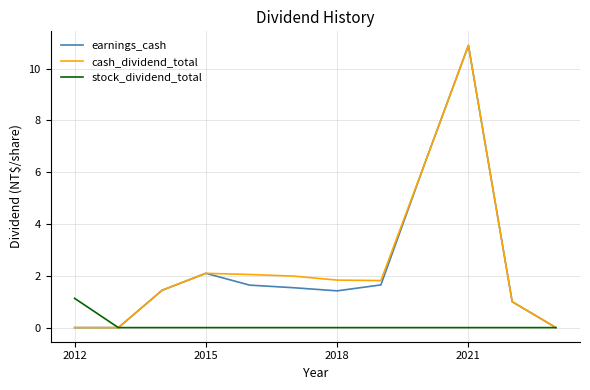

What is the highest value of the stock_dividend_total series?

1.1